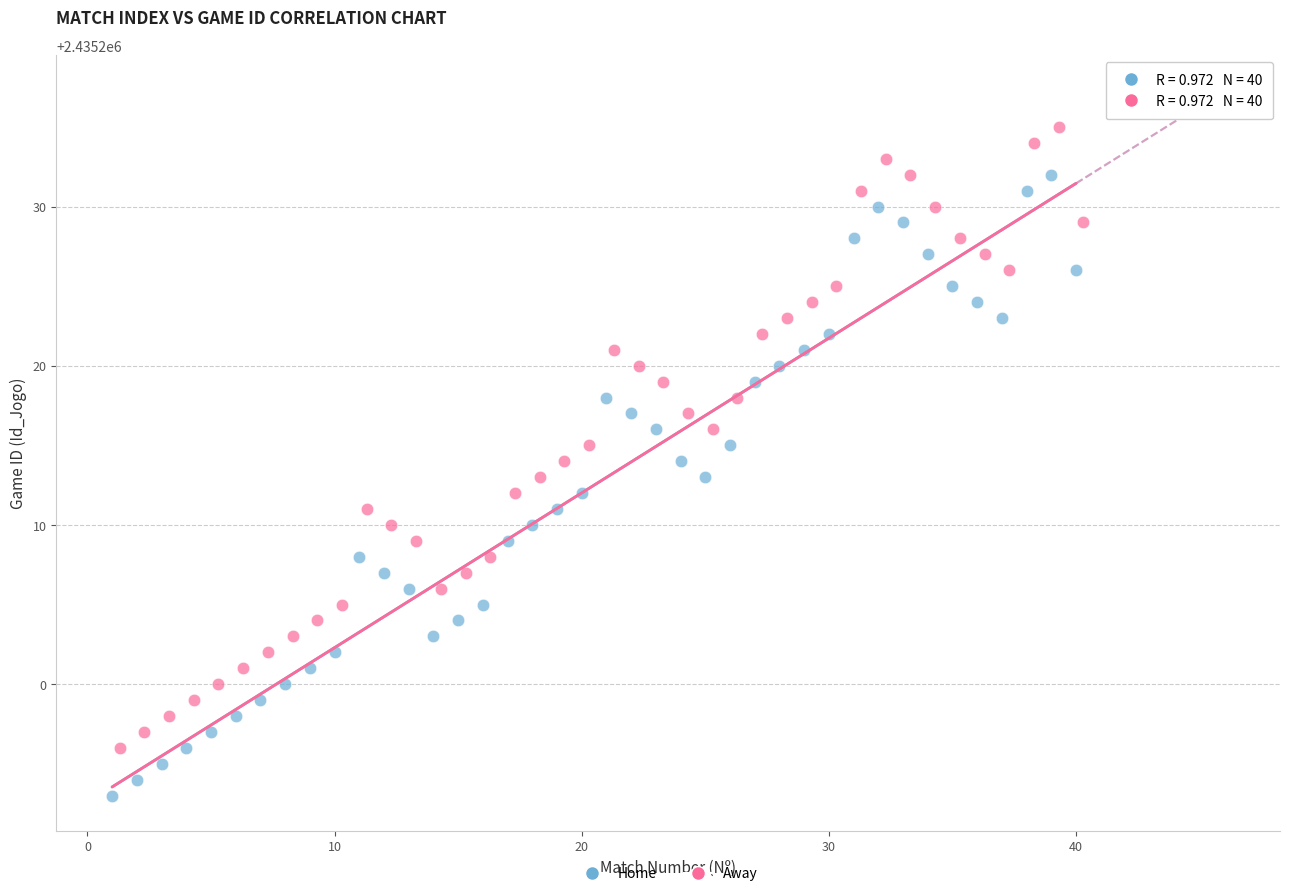

Which series contains the highest Y value?

Away